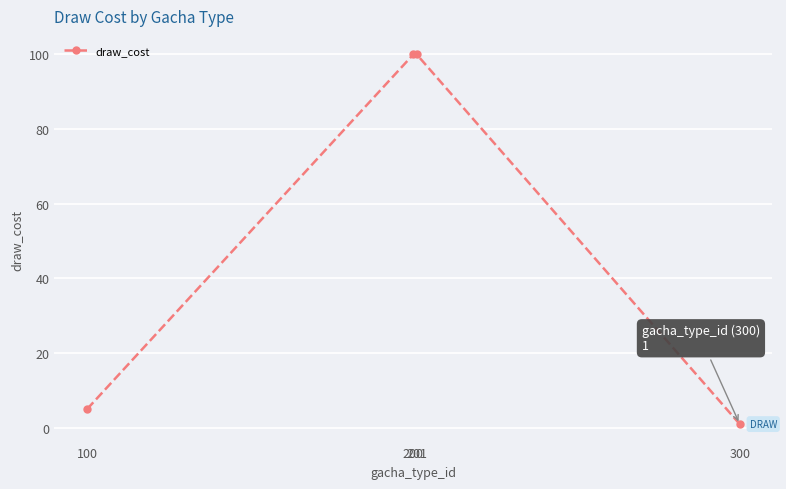

Which label corresponds to the smallest value in the chart?

300